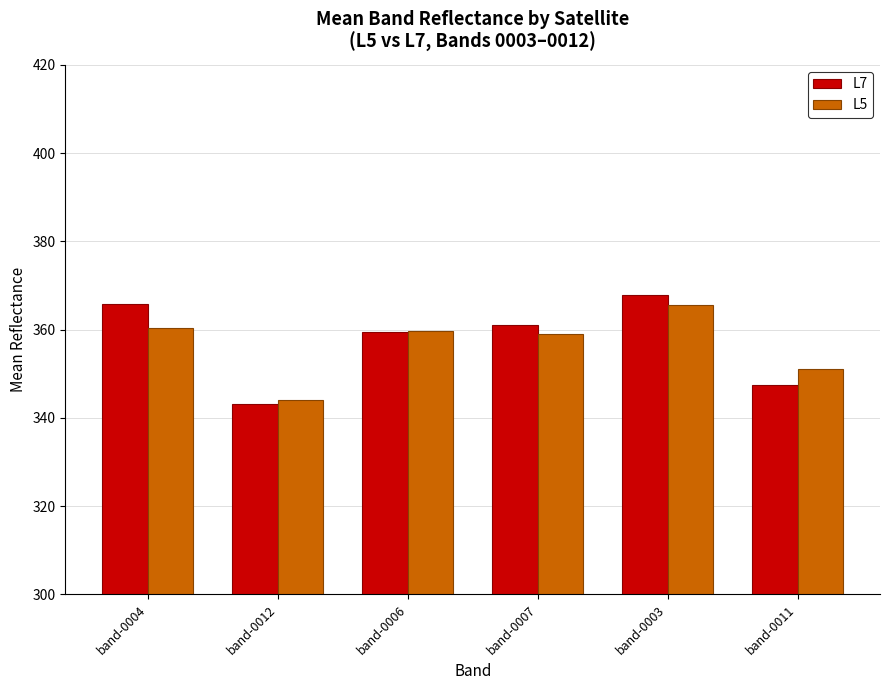

What is the difference between the second highest and second lowest values in the L7 series?

18.2